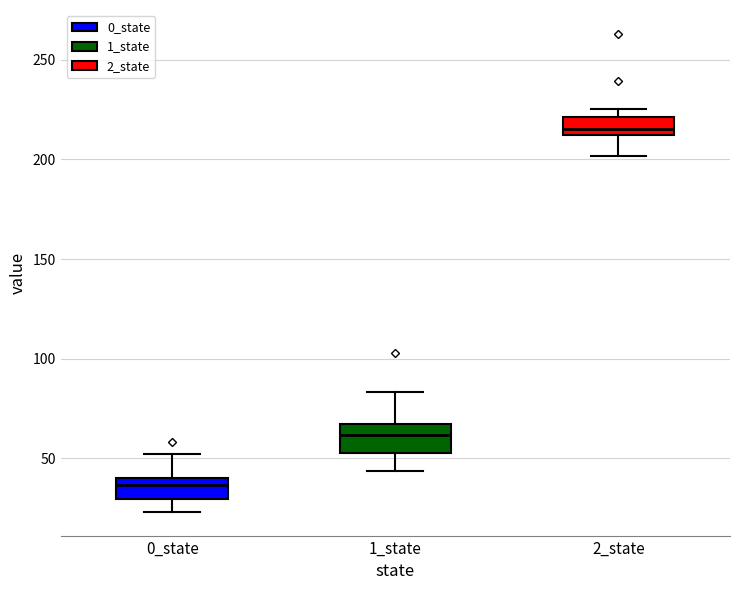

Reading left to right, transcribe this box plot: for each box, give where its median line is, the range the box spans, and where its two whiskers end, as read against the y-axis. The values are not printed on the chart, so give them approximately, as read against the axis.

0_state: median 35, box 30 to 40, whiskers 25 to 50
1_state: median 60, box 55 to 65, whiskers 45 to 85
2_state: median 215, box 210 to 220, whiskers 200 to 225